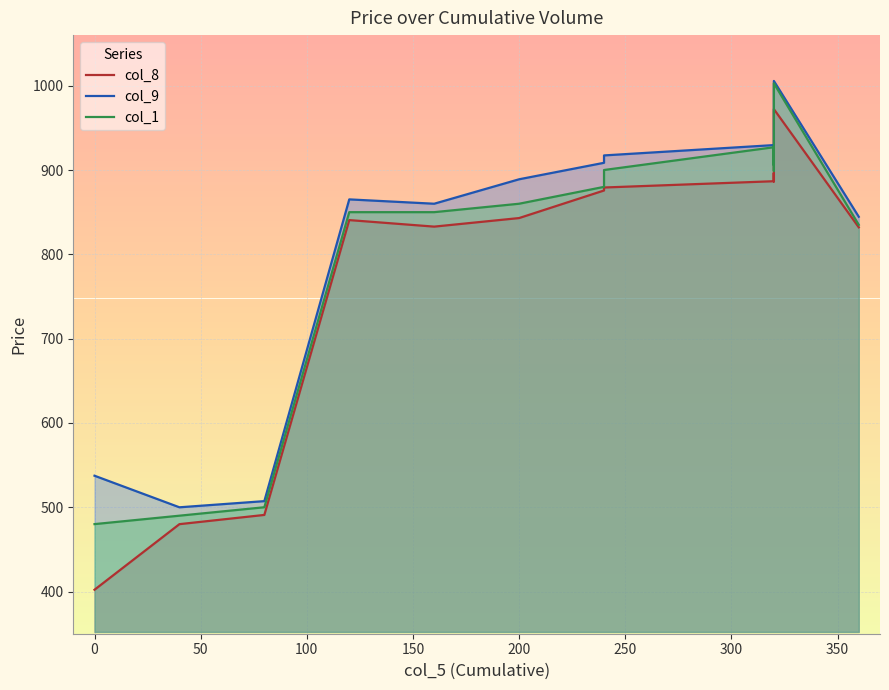

How many lines are shown in the chart?

3